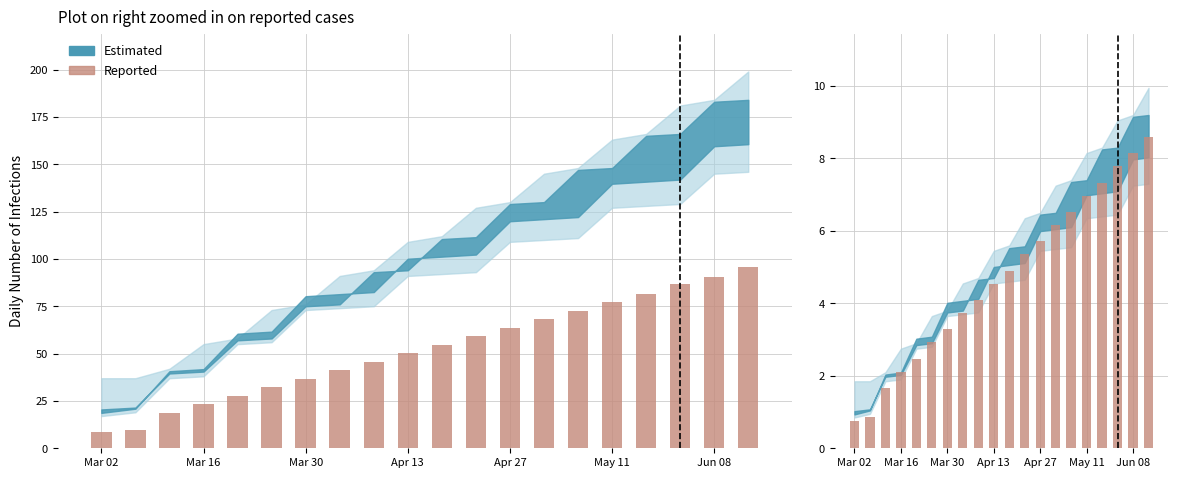

Are the bars grouped side by side (vs. stacked)?

No